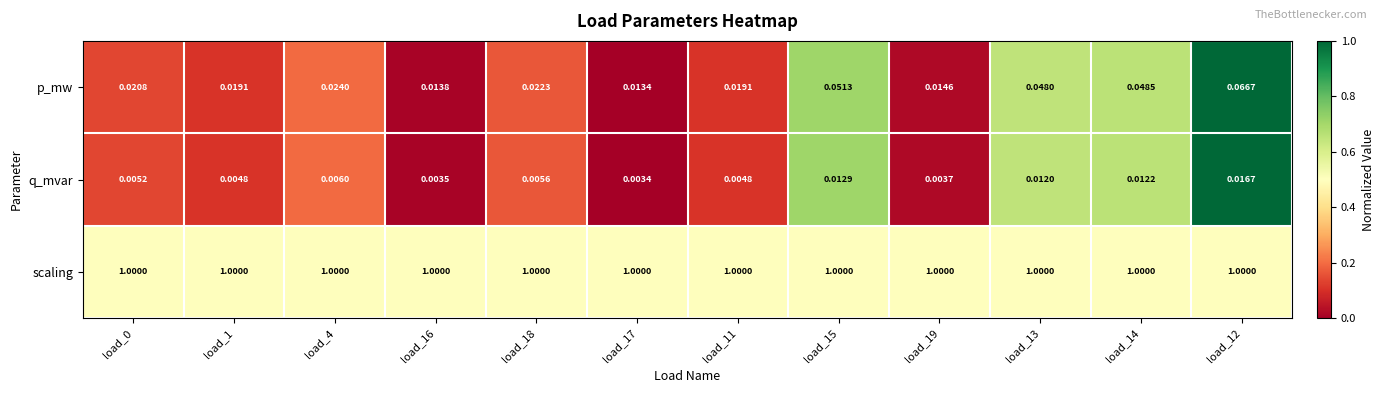

Rank the series by their maximum value, from highest to lowest.

scaling, p_mw, q_mvar